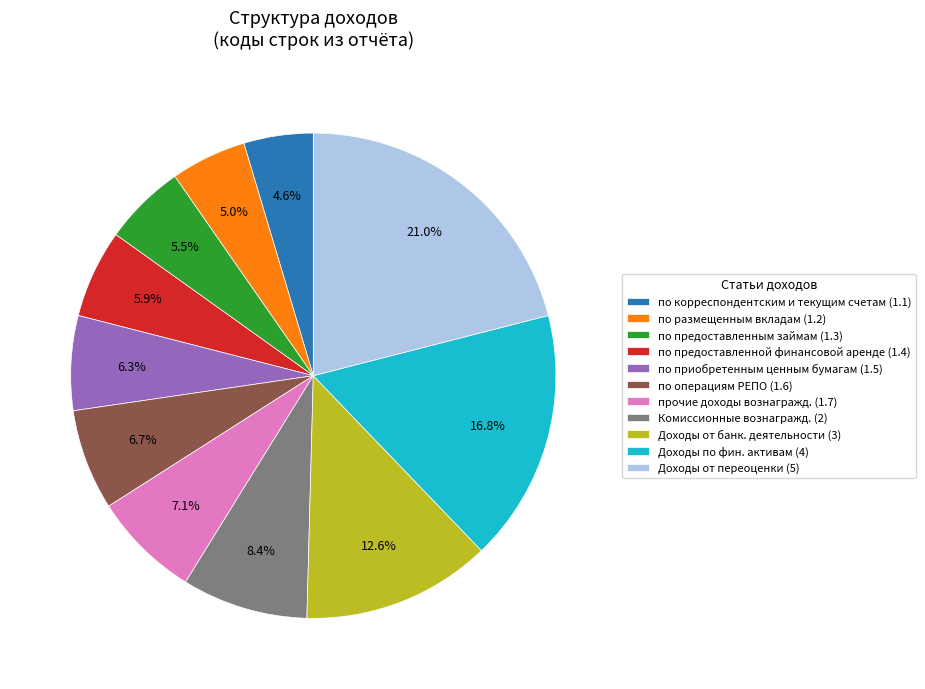

What percentage is NOT represented by прочие доходы вознагражд. (1.7)?

92.9%